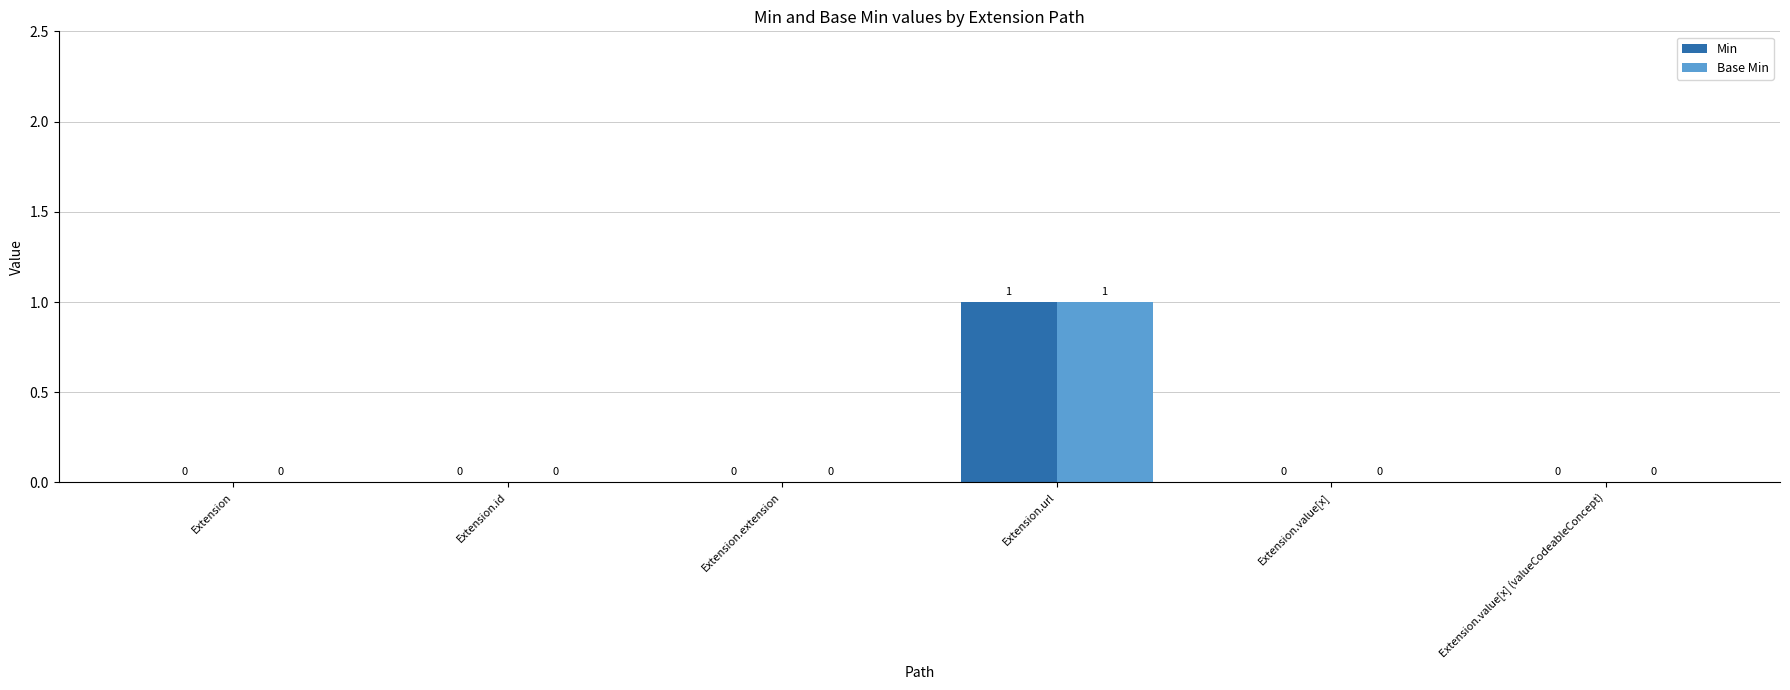

How many Base Min values are between 0 and 1?

6